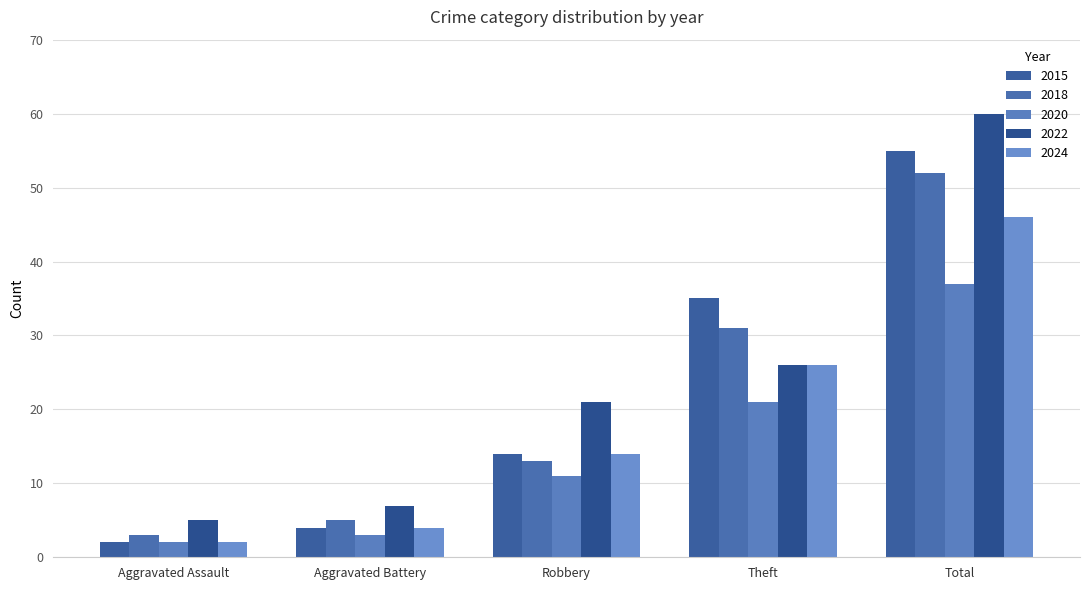

The 2018 series shows 31 at Theft. True or false?

True